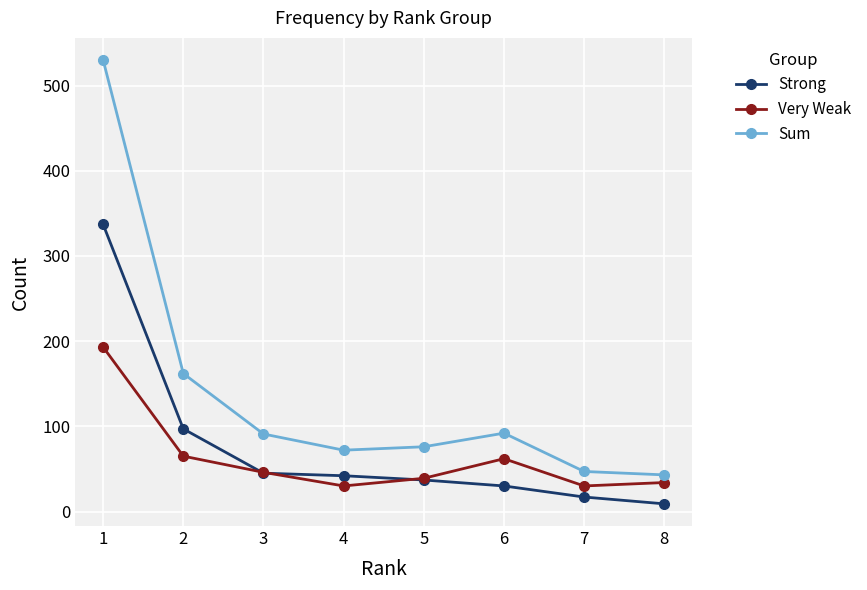

What is the maximum value for Strong?

337